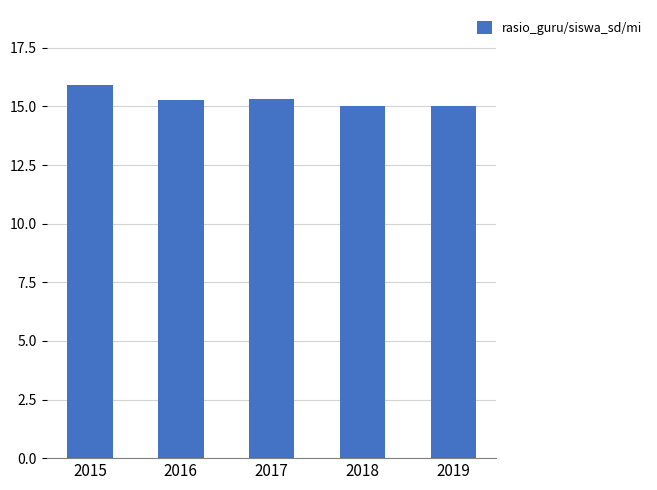

What is the approximate value at 2017?

15.3